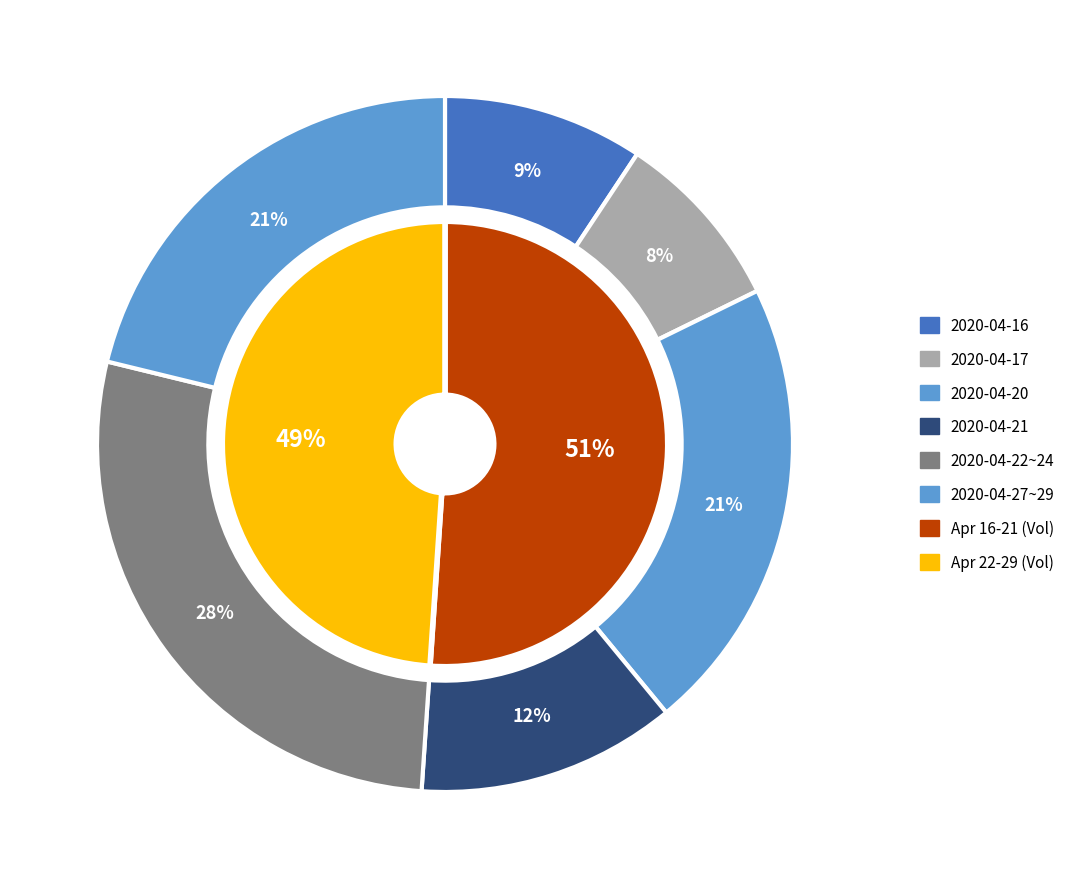

Does 2020-04-22 account for over 50% of the chart?

No